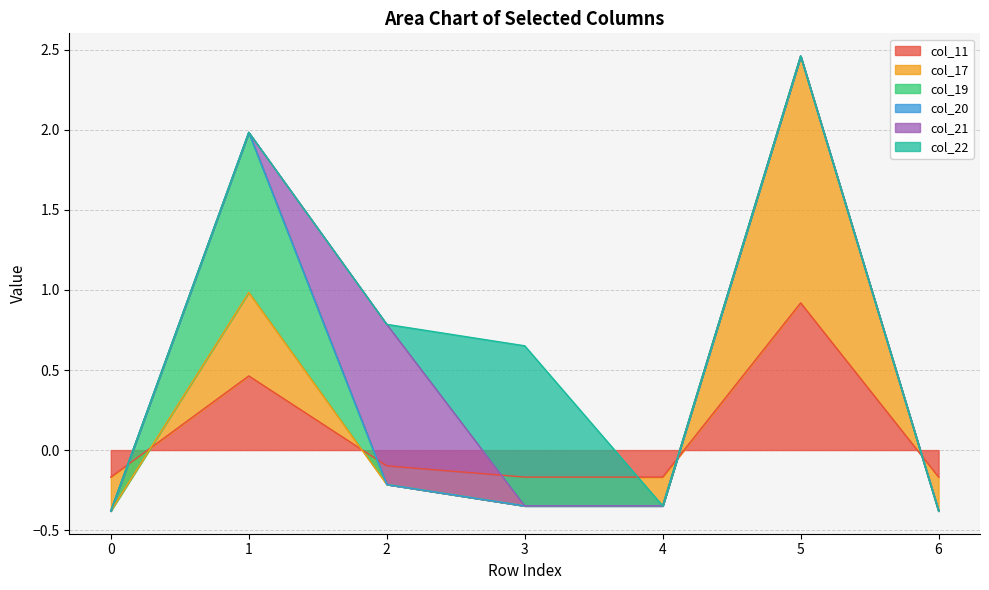

Rank the series by their maximum value, from highest to lowest.

col_17, col_19, col_21, col_22, col_11, col_20